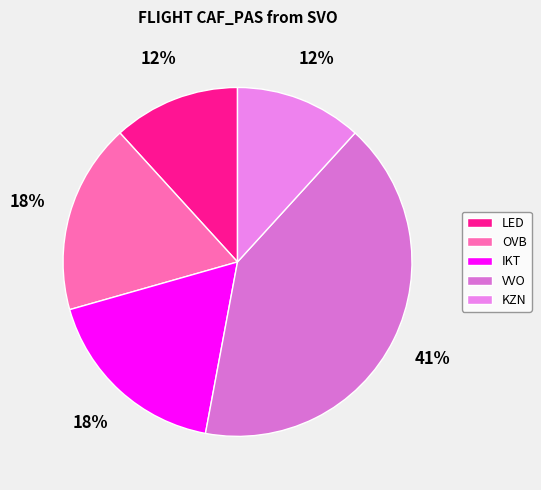

How much of the chart is everything except LED?

88.2%